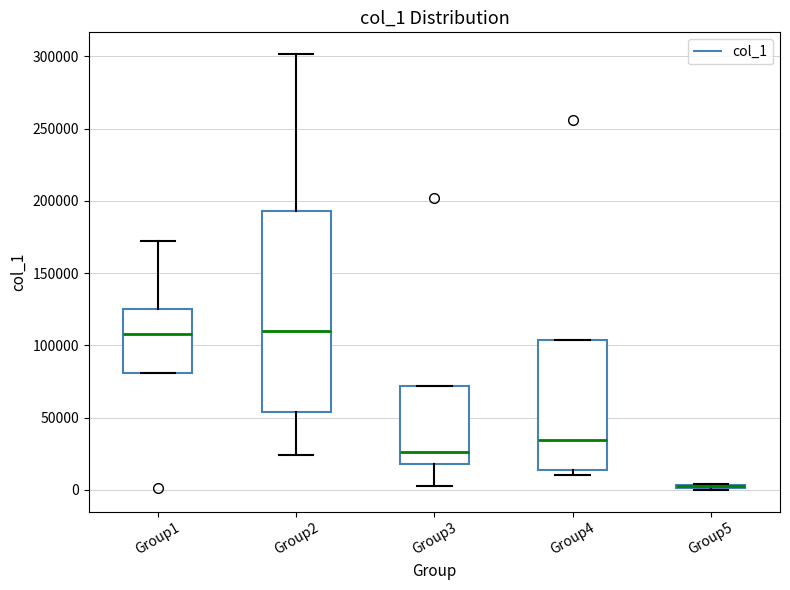

Where is the lower edge of the box for Group2 on the y-axis? The values are not printed on the chart, so give them approximately, as read against the axis.

55000